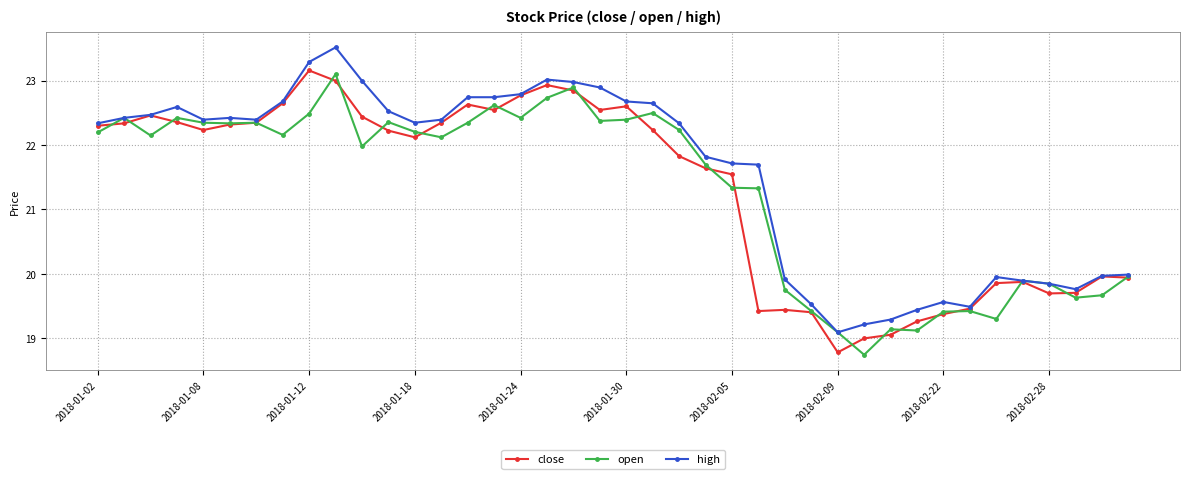

Which series has the largest total across all categories?

high